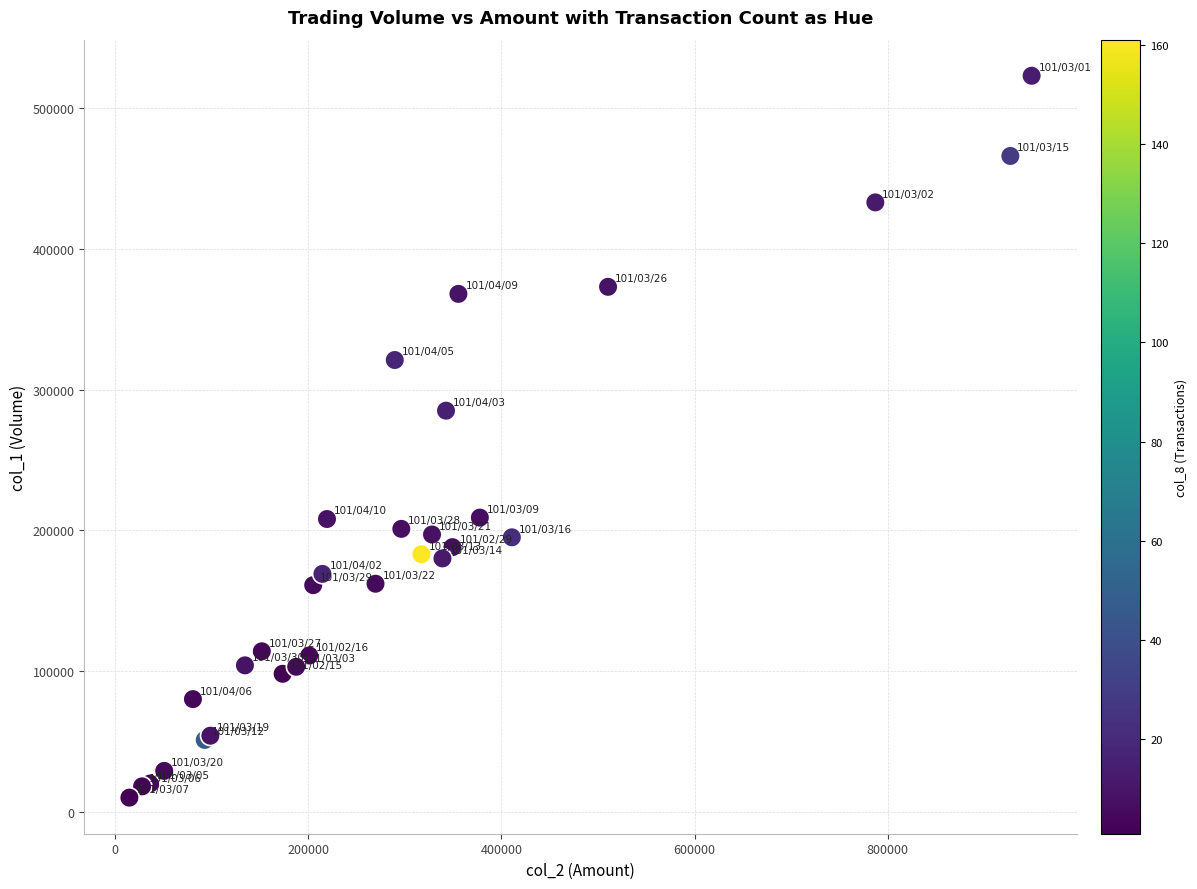

What Y value in the scatter plot is closest to 266500?

285000